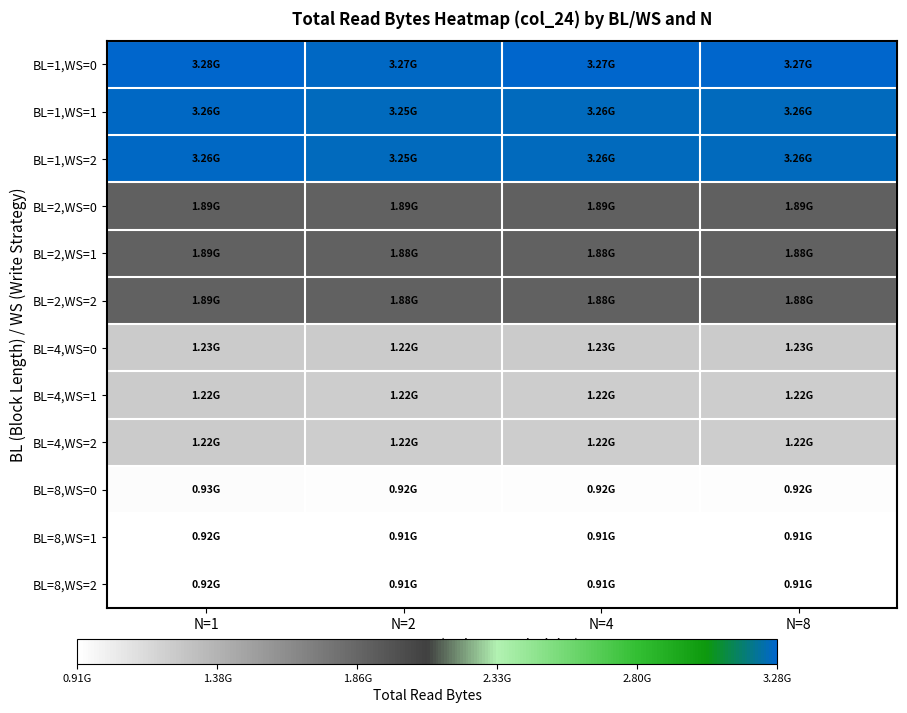

Rank the series at N=2 from lowest to highest value.

BL=8,WS=1, BL=8,WS=2, BL=8,WS=0, BL=4,WS=1, BL=4,WS=2, BL=4,WS=0, BL=2,WS=1, BL=2,WS=2, BL=2,WS=0, BL=1,WS=1, BL=1,WS=2, BL=1,WS=0